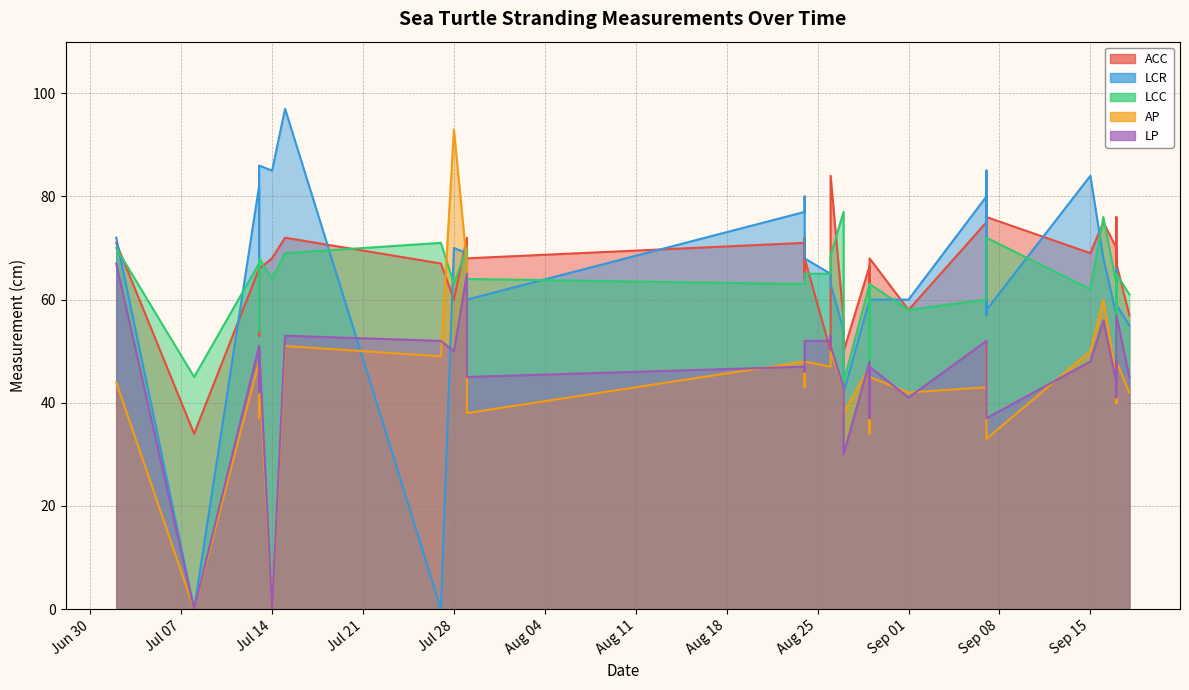

At which label does AP reach its peak?

Jul 28